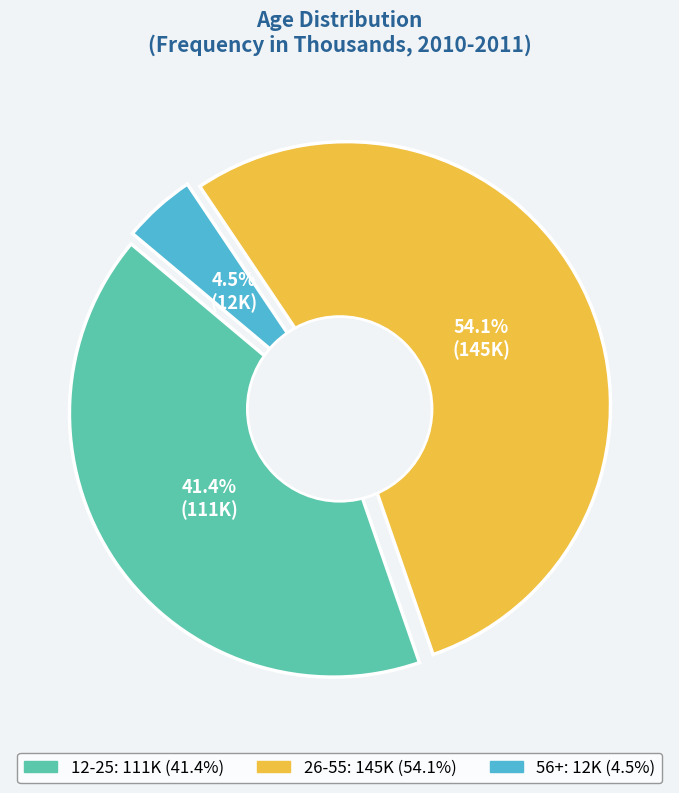

To the nearest percent, what portion does 56+ represent?

4%